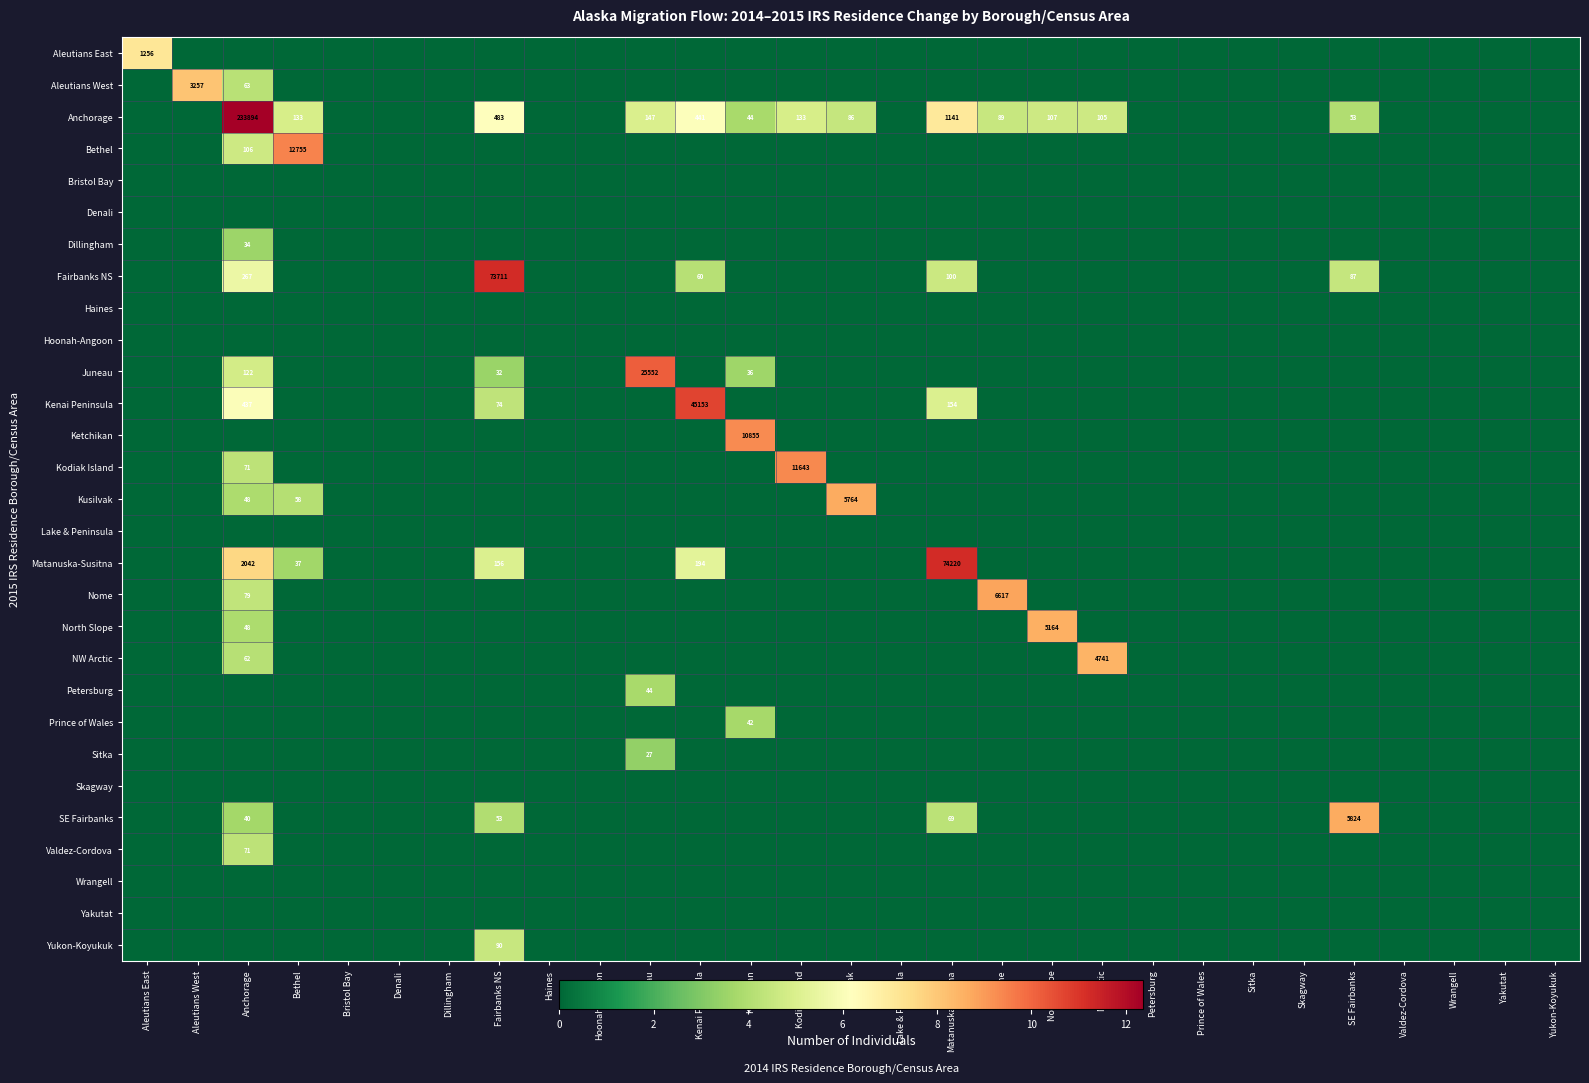

The value of Anchorage at Bethel is 133. True or false?

True